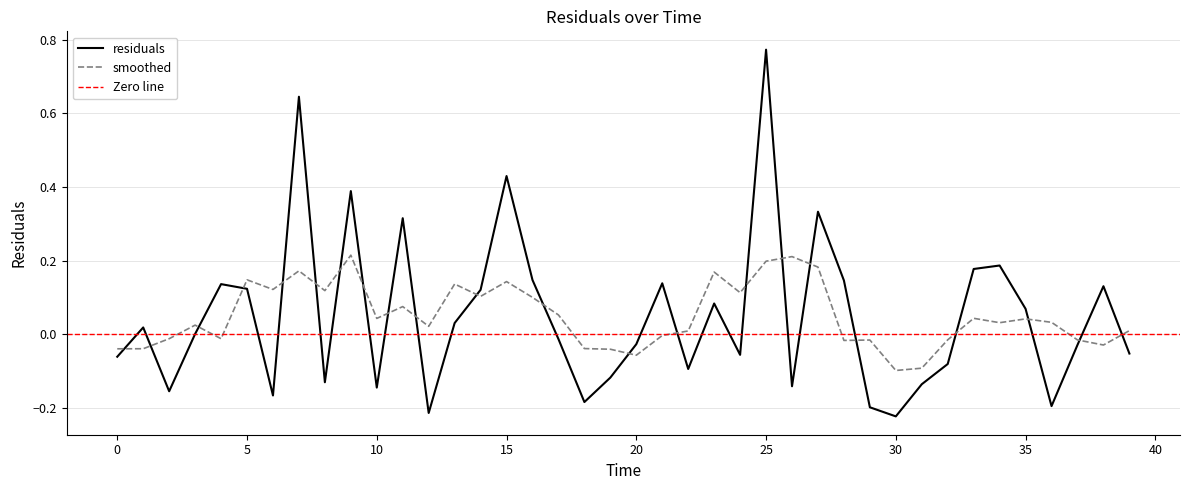

Reading left to right, extract all data points from this chart.

-0.1	0.0	-0.2	0.0	0.1	0.1	-0.2	0.6	-0.1	0.4	-0.1	0.3	-0.2	0.0	0.1	0.4	0.1	-0.0	-0.2	-0.1	-0.0	0.1	-0.1	0.1	-0.1	0.8	-0.1	0.3	0.1	-0.2	-0.2	-0.1	-0.1	0.2	0.2	0.1	-0.2	-0.0	0.1	-0.1